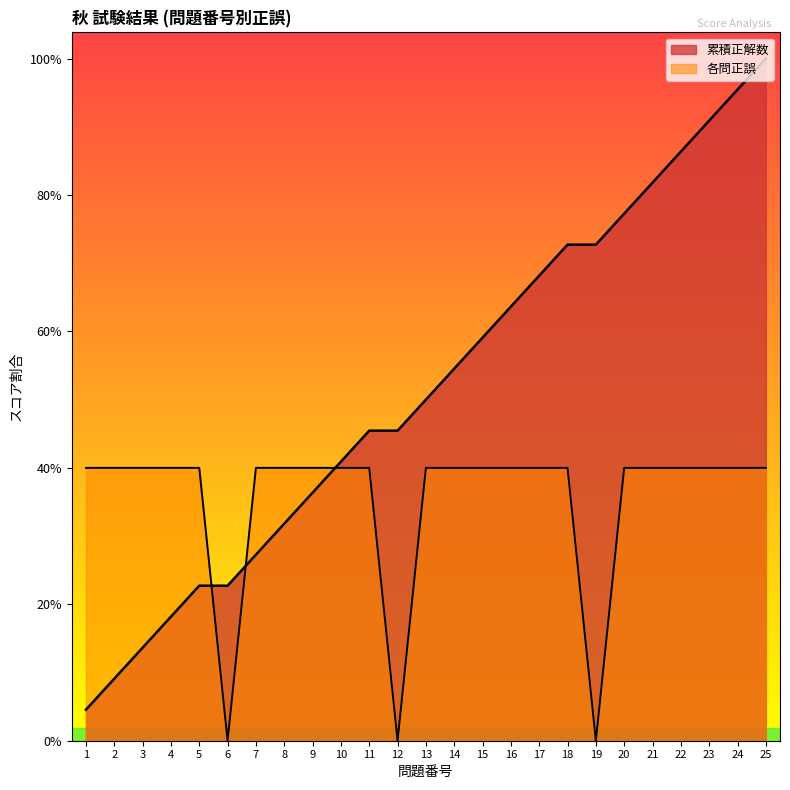

In 正解数 (Running), how many points are lower than both neighbors (excluding endpoints)?

3